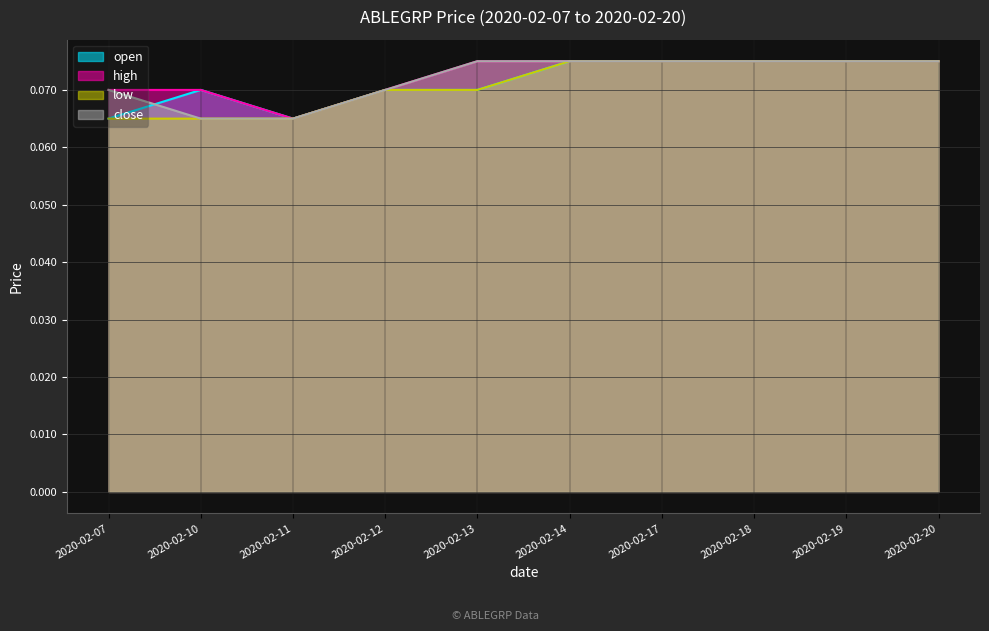

Which has a higher value, 2020-02-17 or 2020-02-12?

2020-02-17